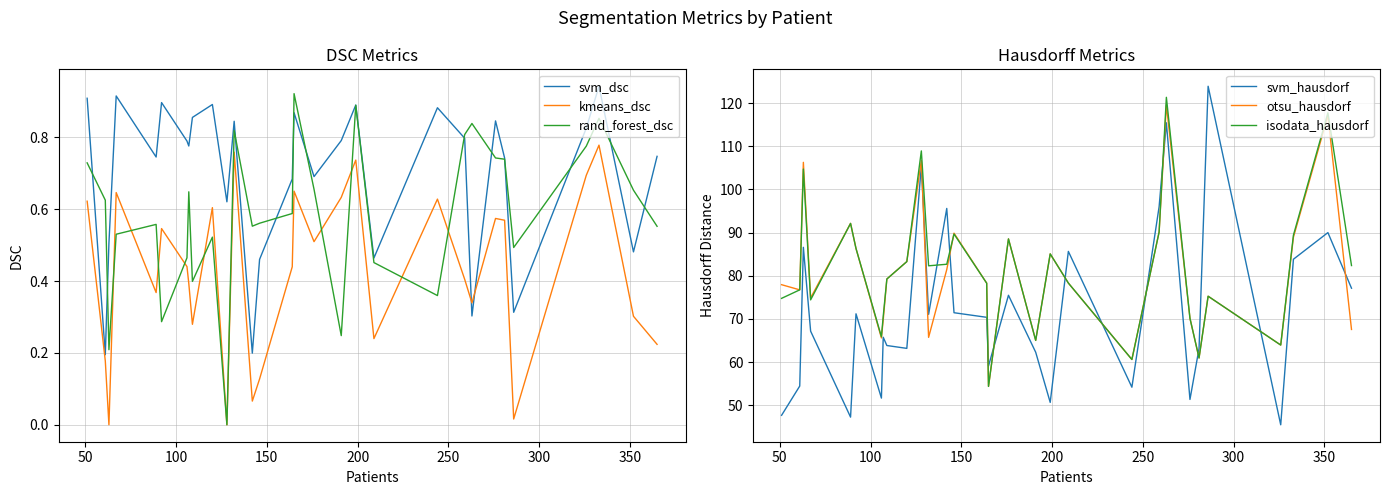

After their last crossing, which series has the higher values: kmeans_dsc or svm_dsc?

svm_dsc